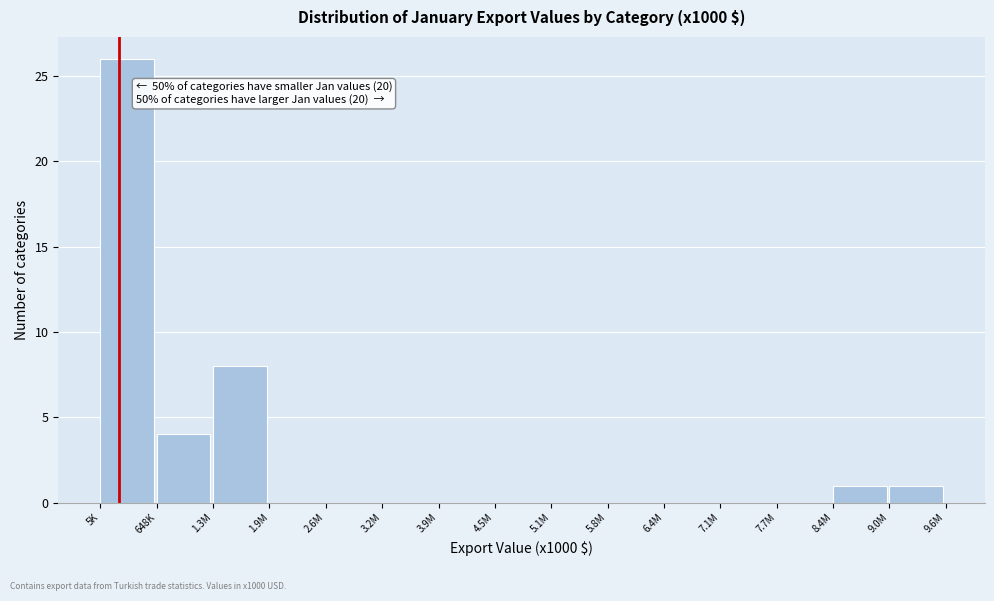

Reading right to left, list all the values displayed in this chart.

9.0M=1	8.4M=1	7.7M=0	7.1M=0	6.4M=0	5.8M=0	5.1M=0	4.5M=0	3.9M=0	3.2M=0	2.6M=0	1.9M=0	1.3M=8	648K=4	5K=26